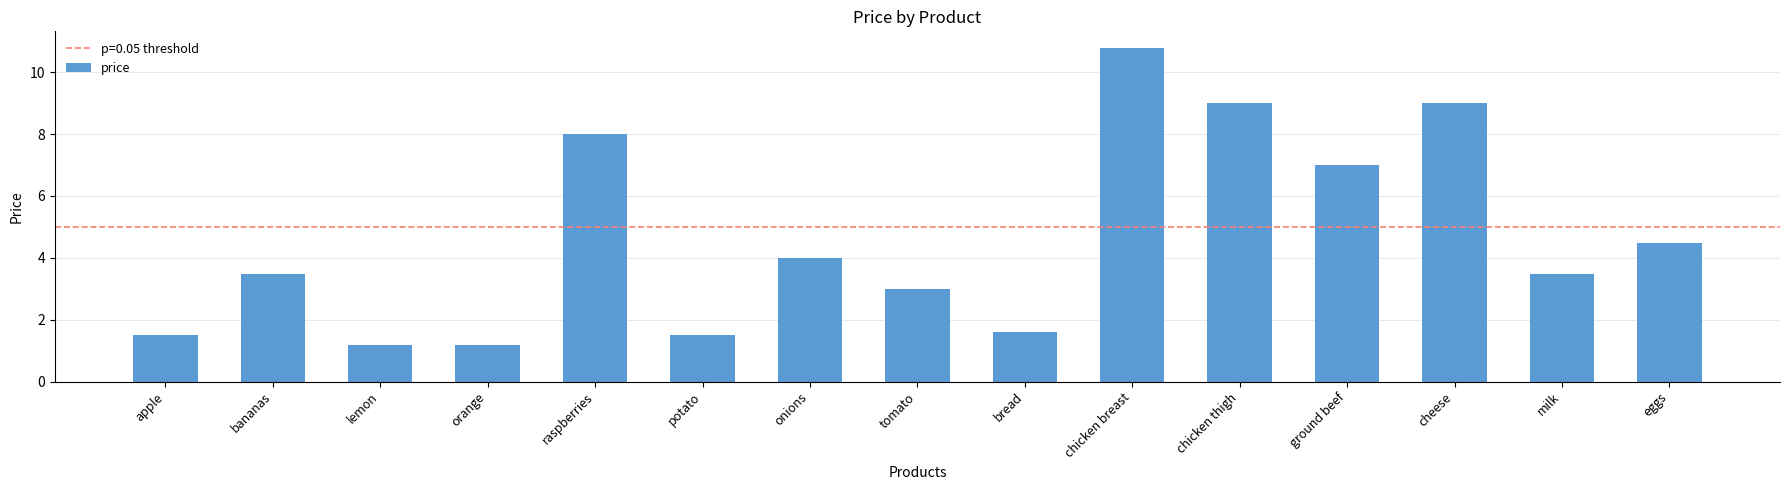

What is the sum of all values?

69.1